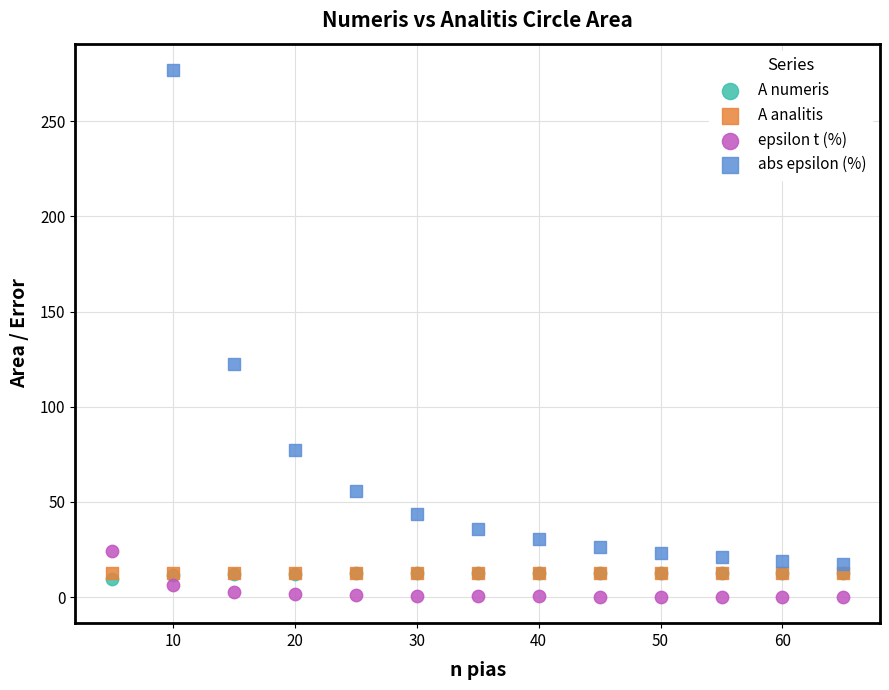

Which series reaches the maximum Y coordinate?

abs epsilon (%)